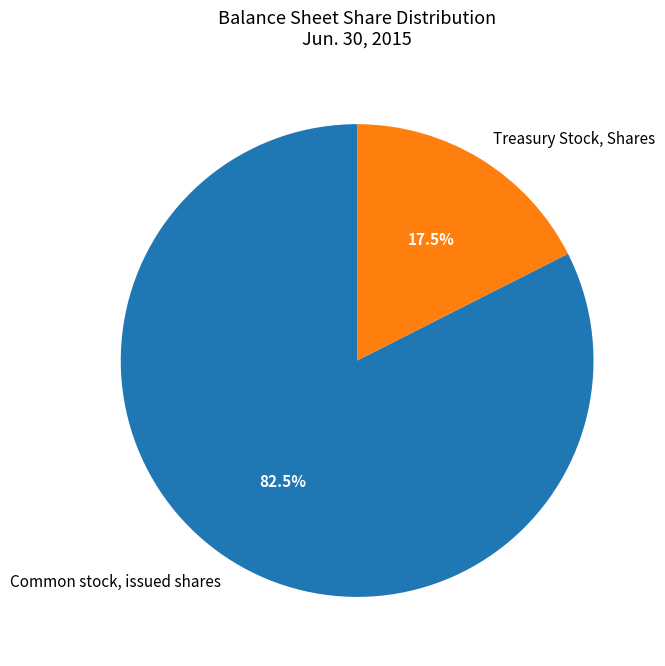

What portion of the pie excludes Treasury Stock, Shares?

82.5%